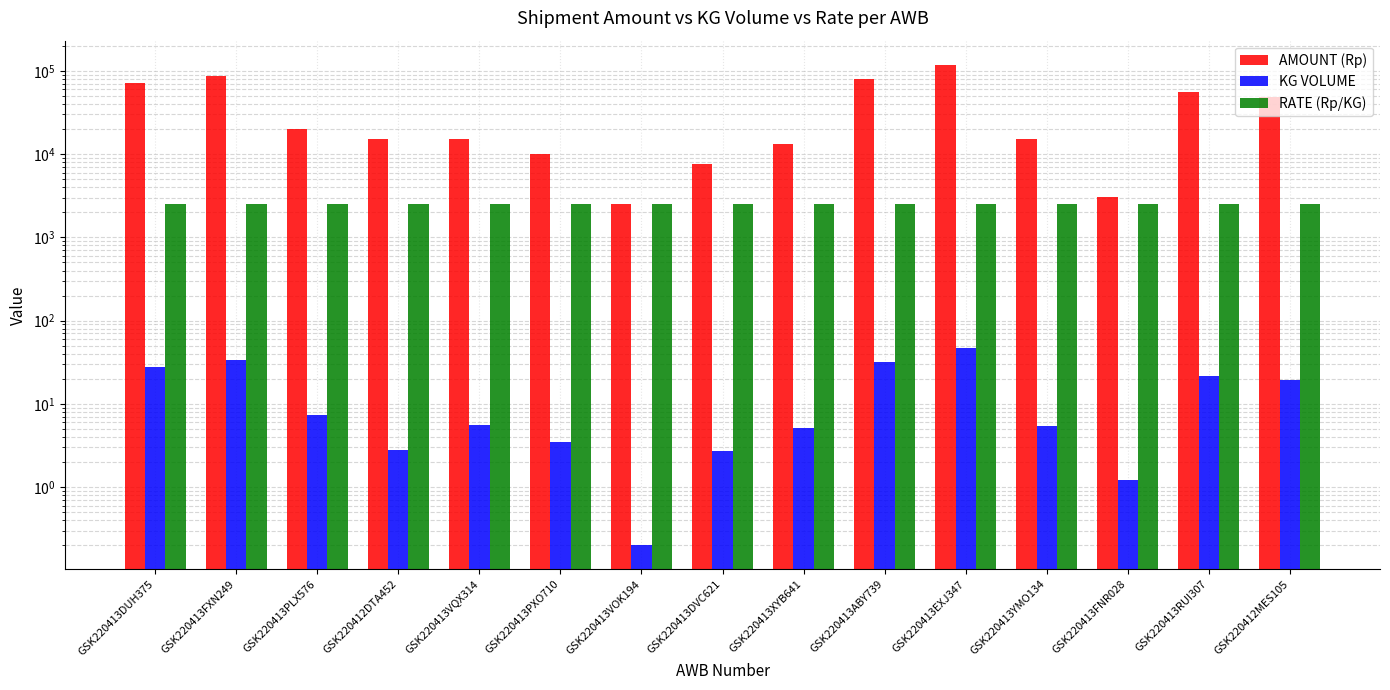

What is the value of the RATE (Rp/KG) bar at the 8th from the left?

2530.0